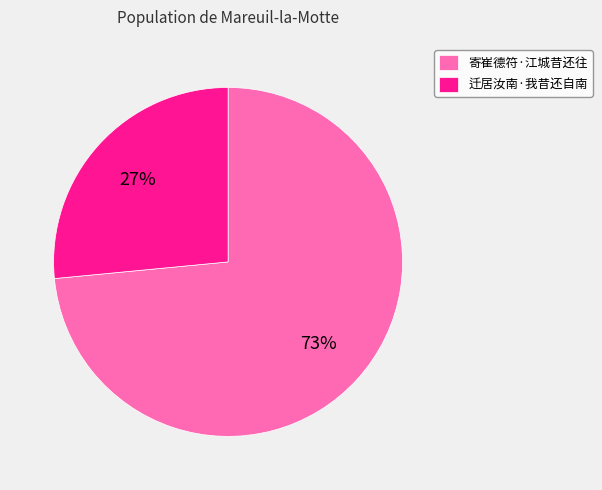

True or false: 寄崔德符·江城昔还往 accounts for 80% of the total.

False